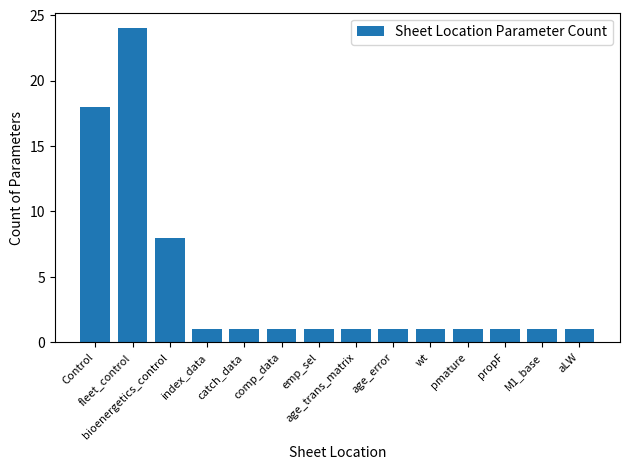

What is the sum of all values?

61